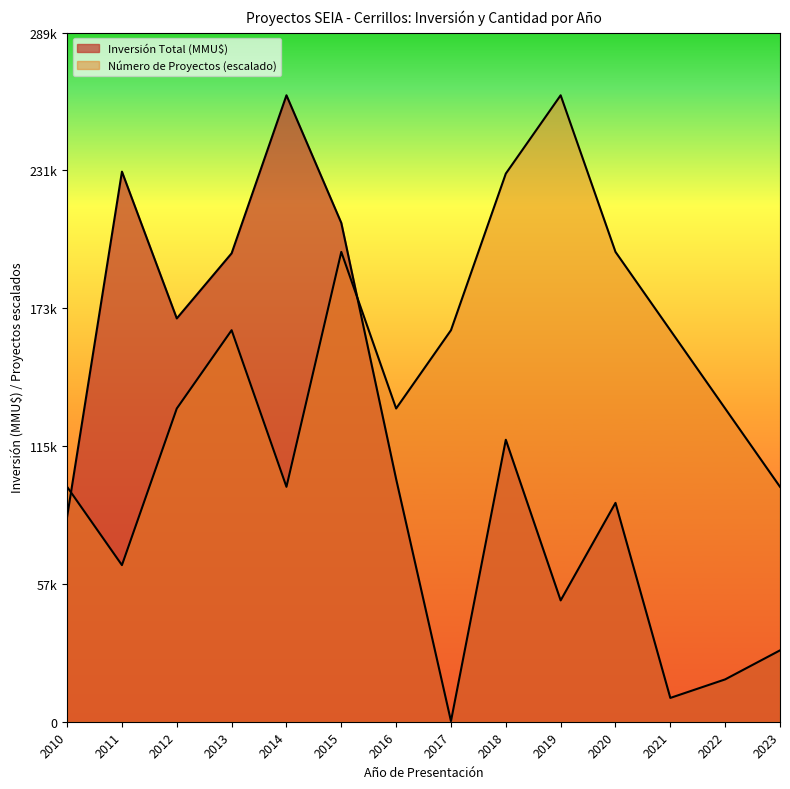

How many distinct data groups are displayed?

2